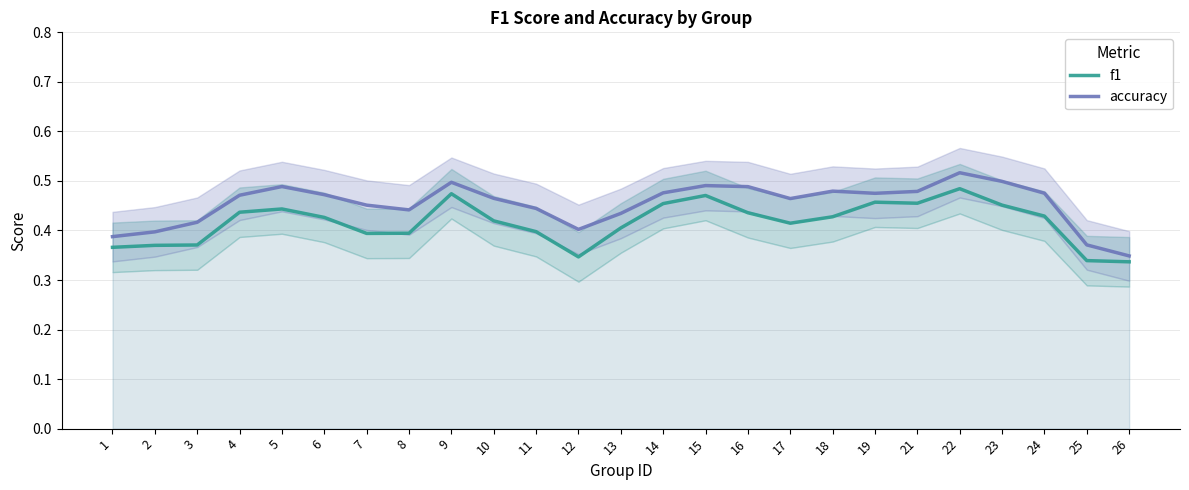

True or false: f1 and accuracy cross at least once.

False